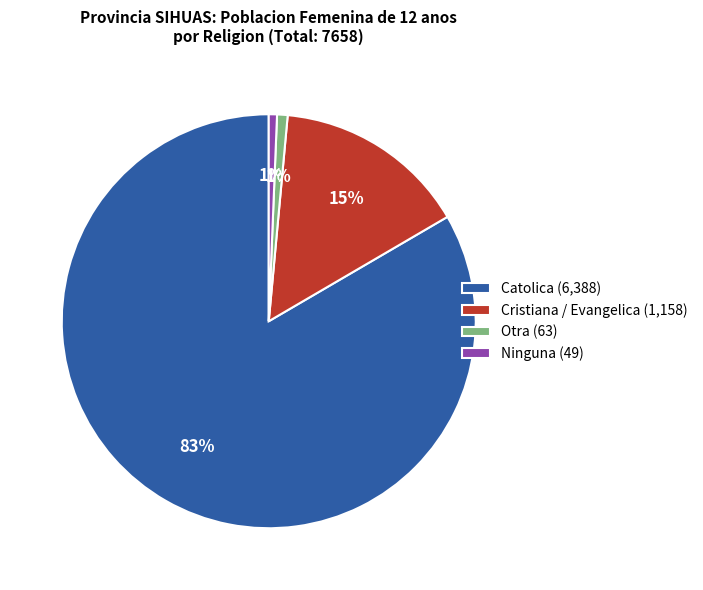

Is it true that Cristiana / Evangelica is 15% of the pie?

True